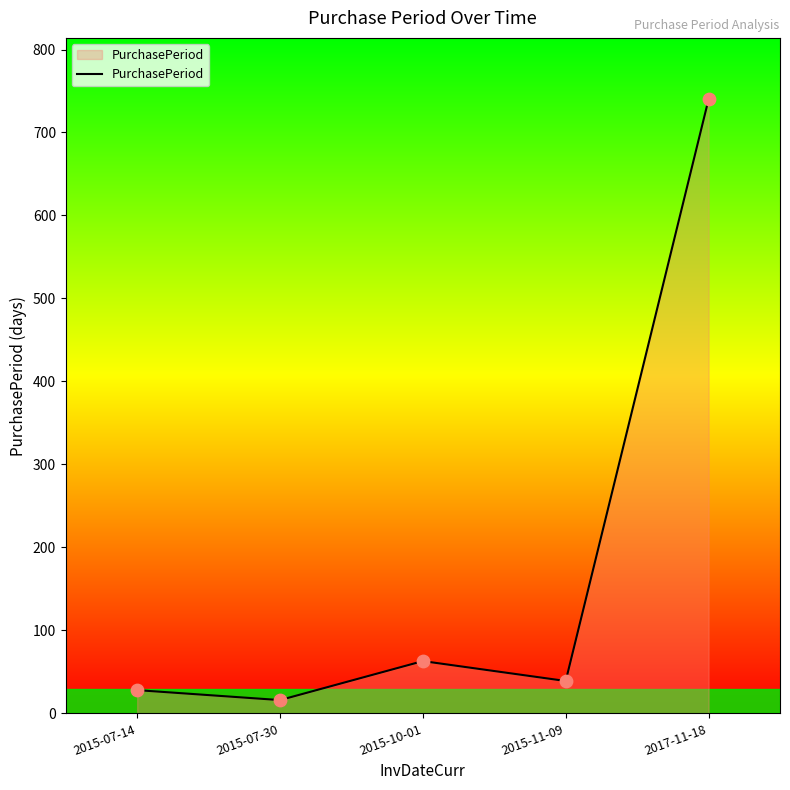

Approximately how many times larger is the value at 2015-10-01 compared to 2017-11-18?

0.1